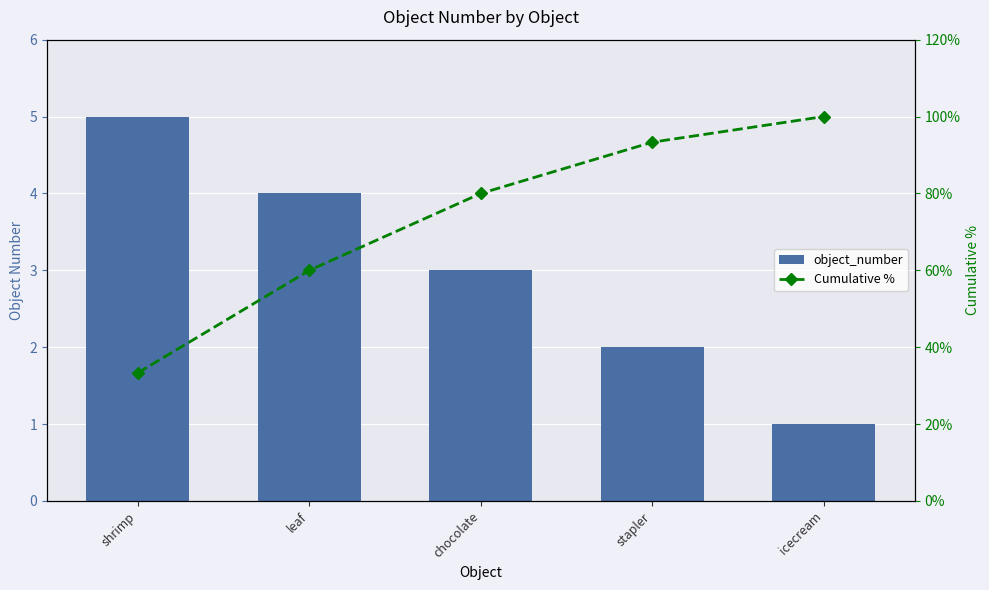

Does the chart contain stacked bars?

No